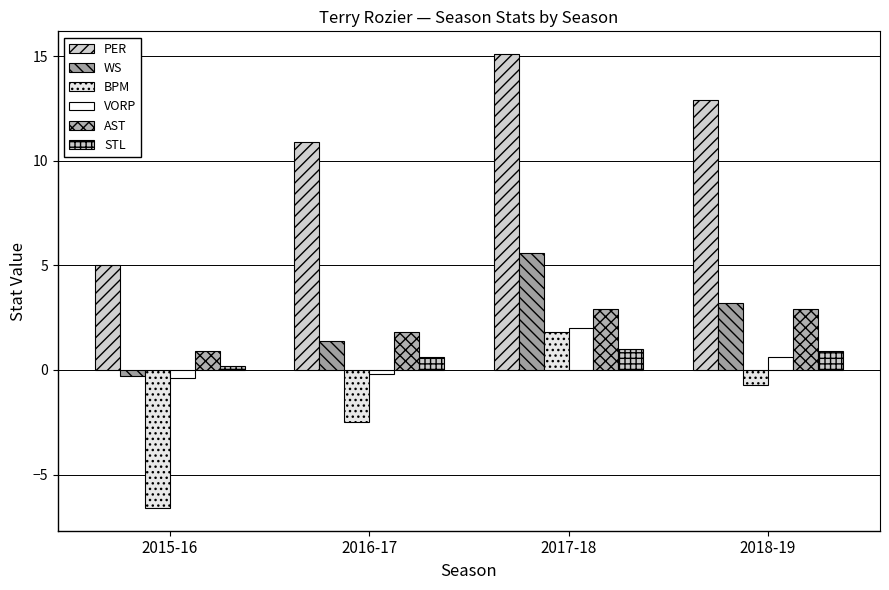

Count the number of data series in this chart.

6